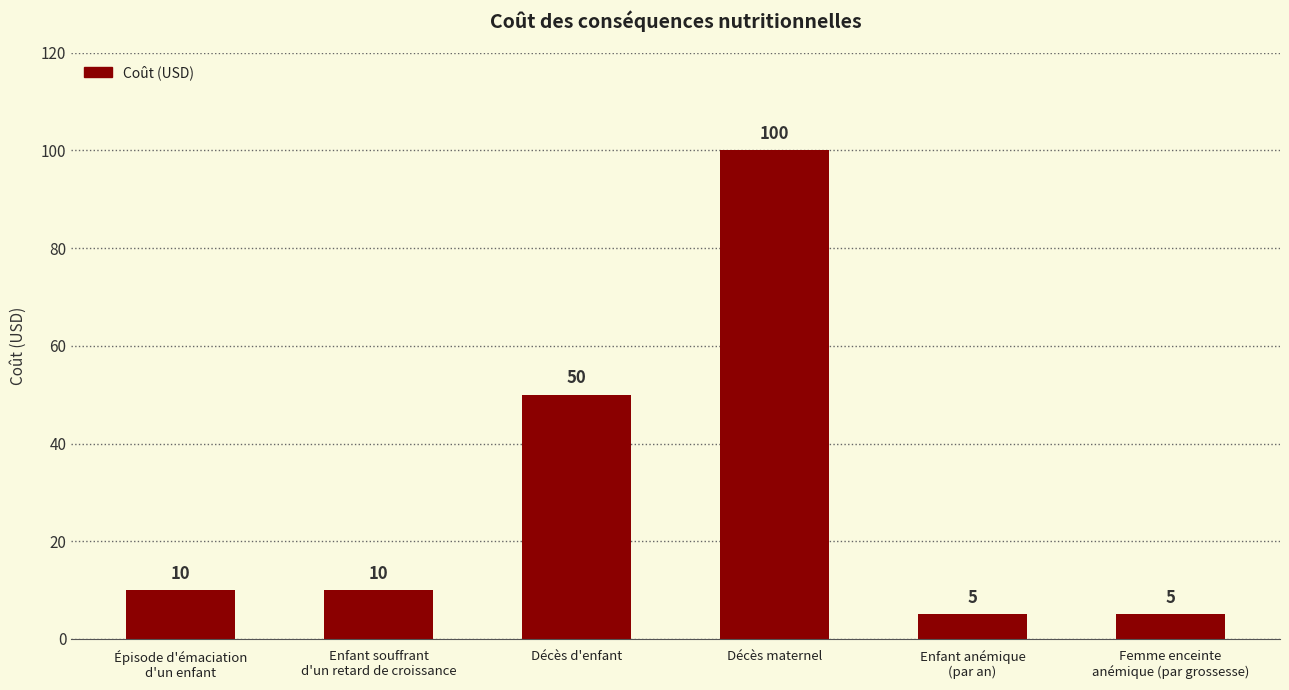

True or false: the data shows 172 at Décès maternel.

False